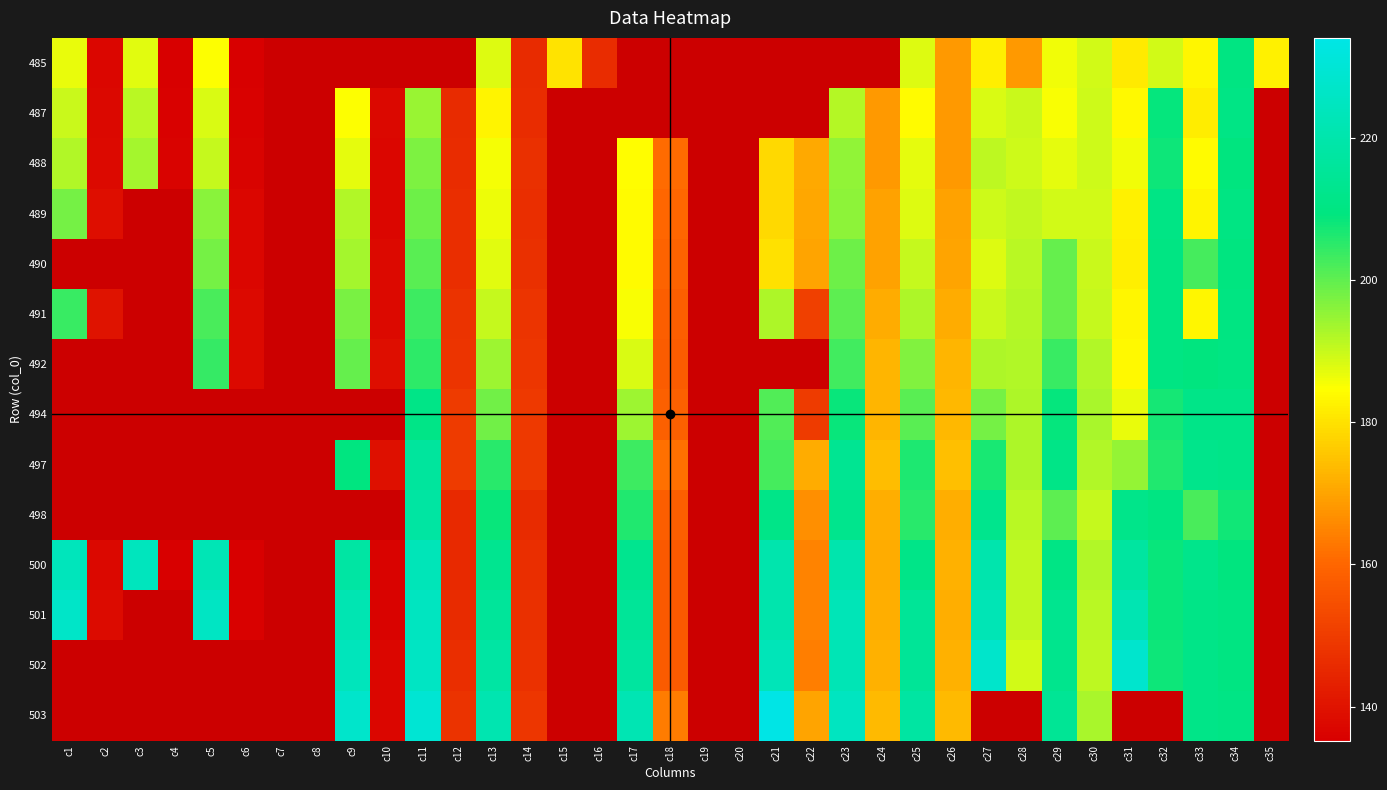

At how many categories does at least one series exceed 166?

23